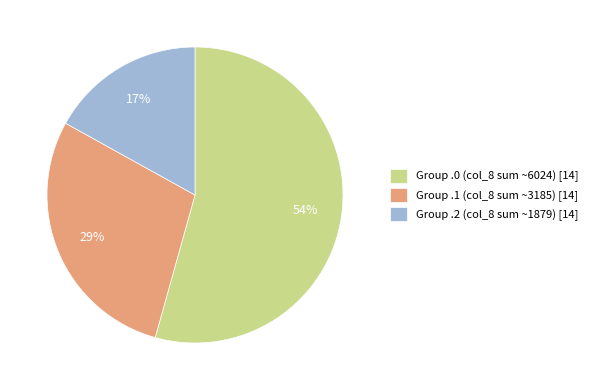

Is there any slice that represents more than half of the pie?

Yes